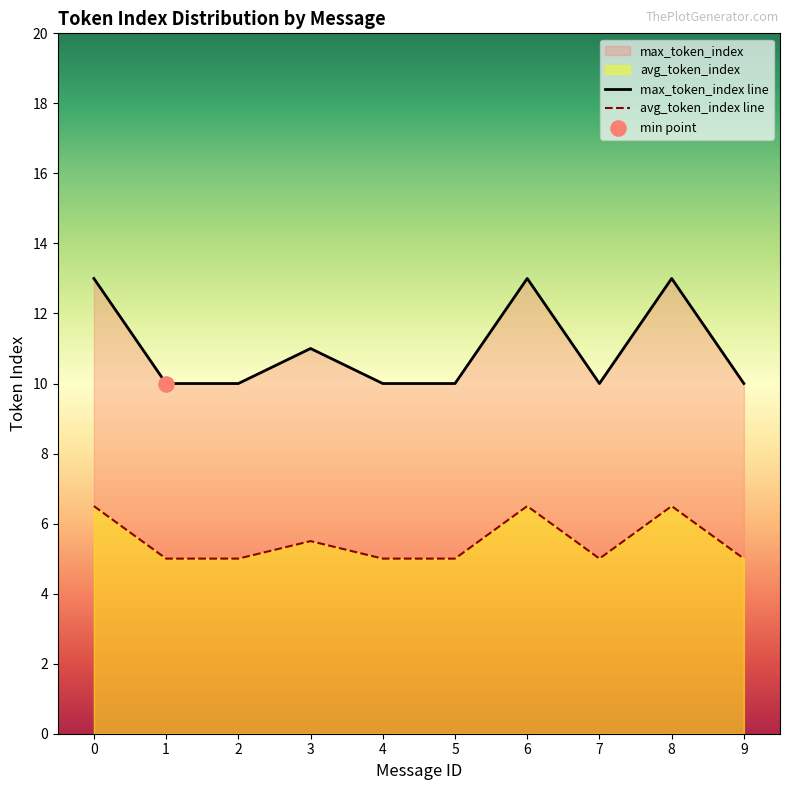

What is the total value across all series at 7?

15.0